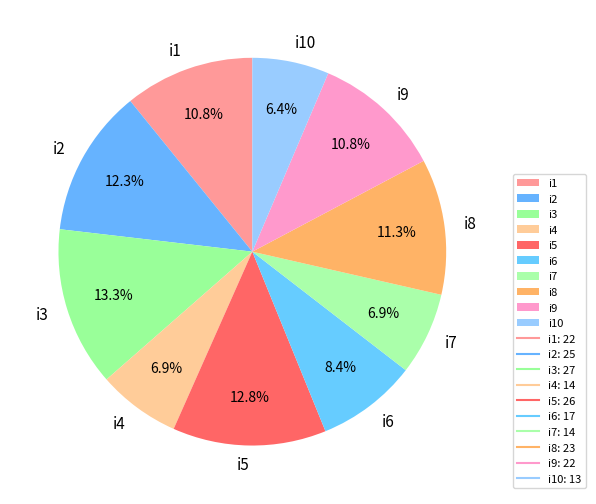

Approximately how many times larger is the value at i6 compared to i3?

0.6